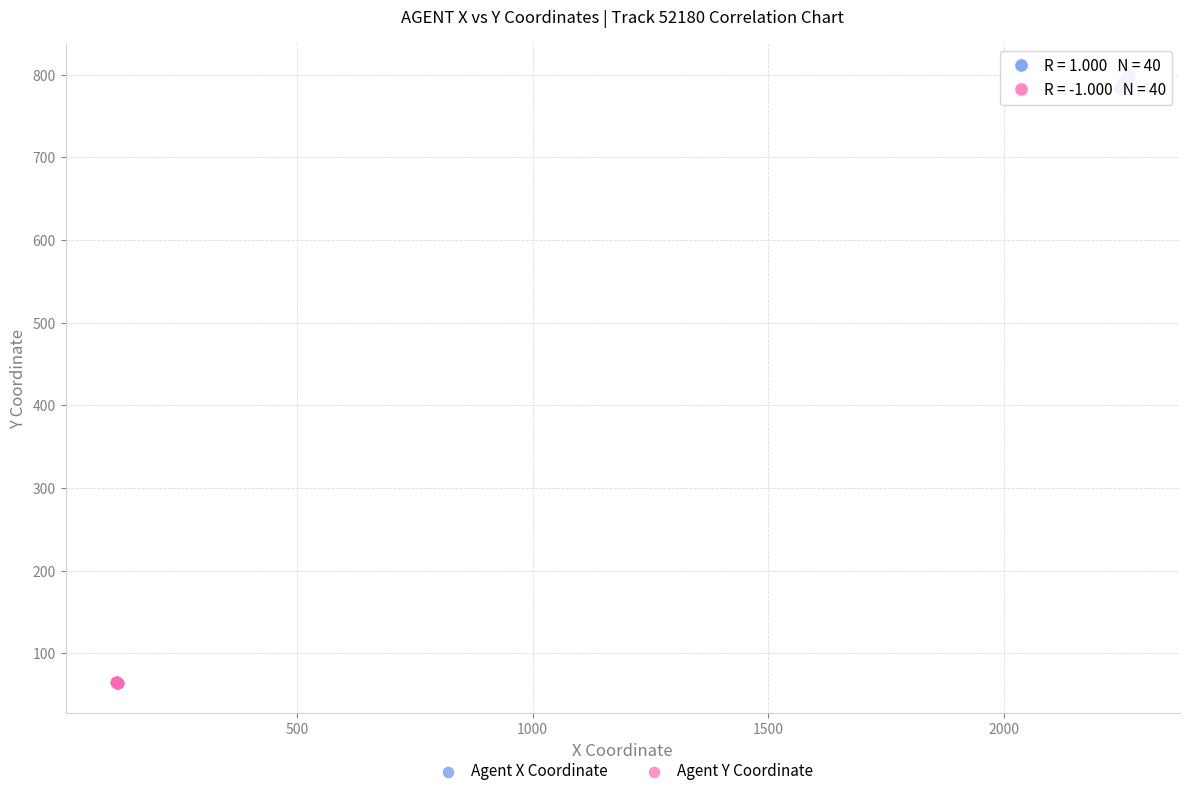

Which series contains the highest Y value?

Agent X Coordinate